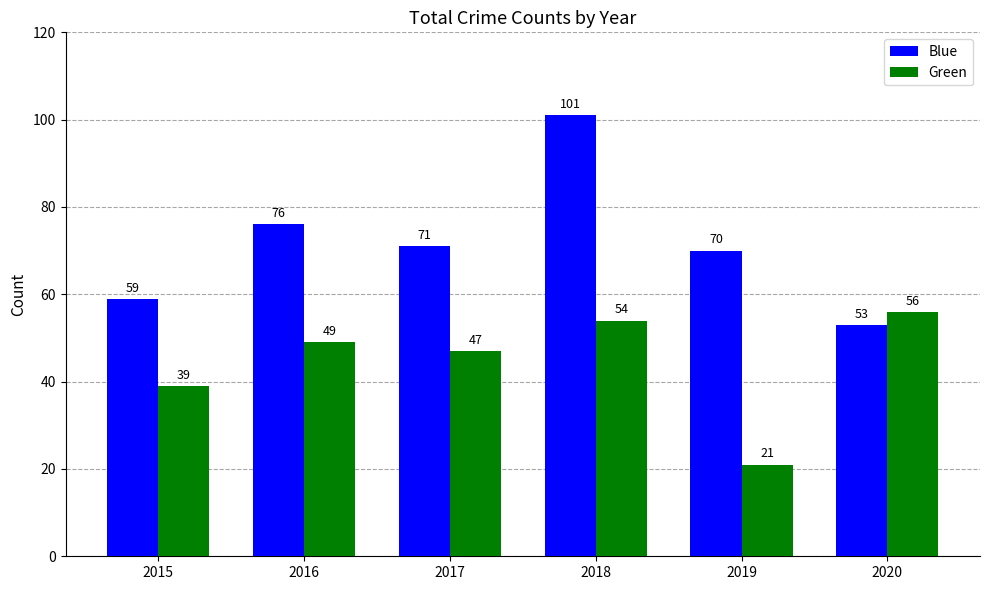

Which series has the largest total across all categories?

Blue